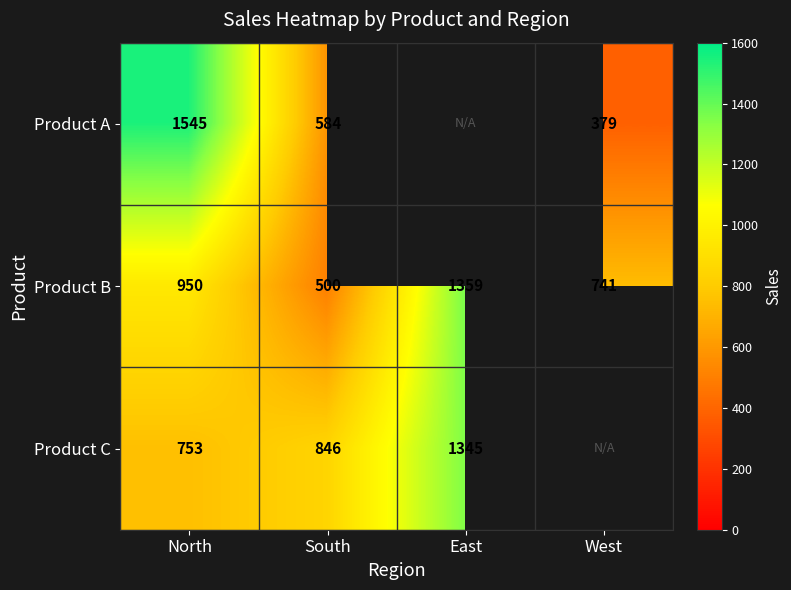

Where is Product B nearest to the value 929?

North